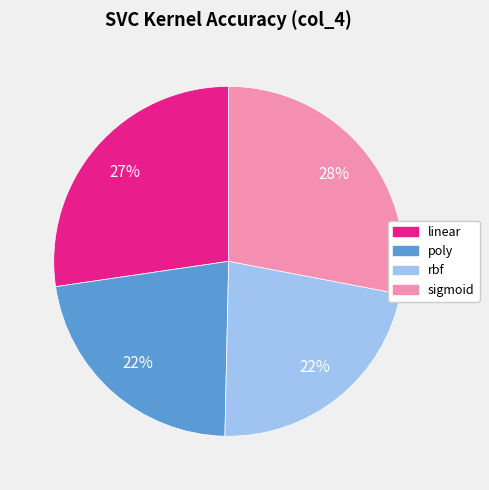

To the nearest percent, what is the difference between the poly and sigmoid slice percentages?

6%